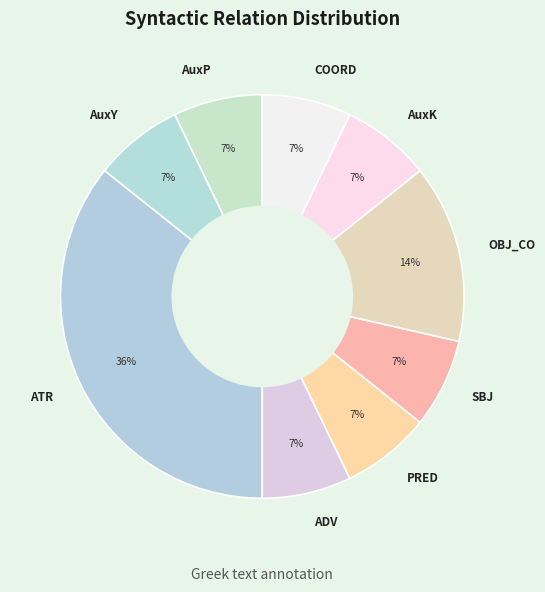

Which category has the biggest portion of the pie?

ATR